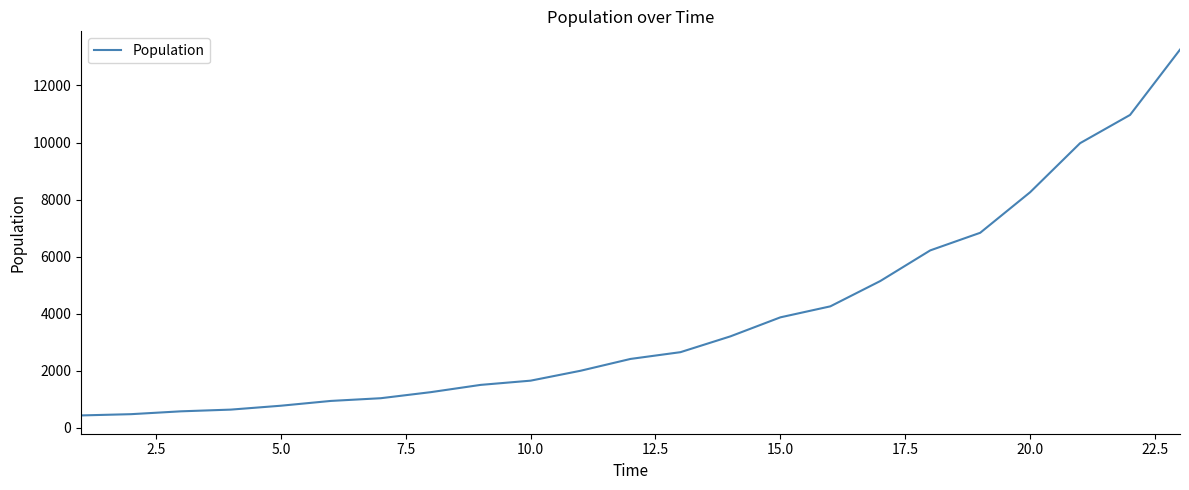

What is the difference between the maximum and minimum values?

12814